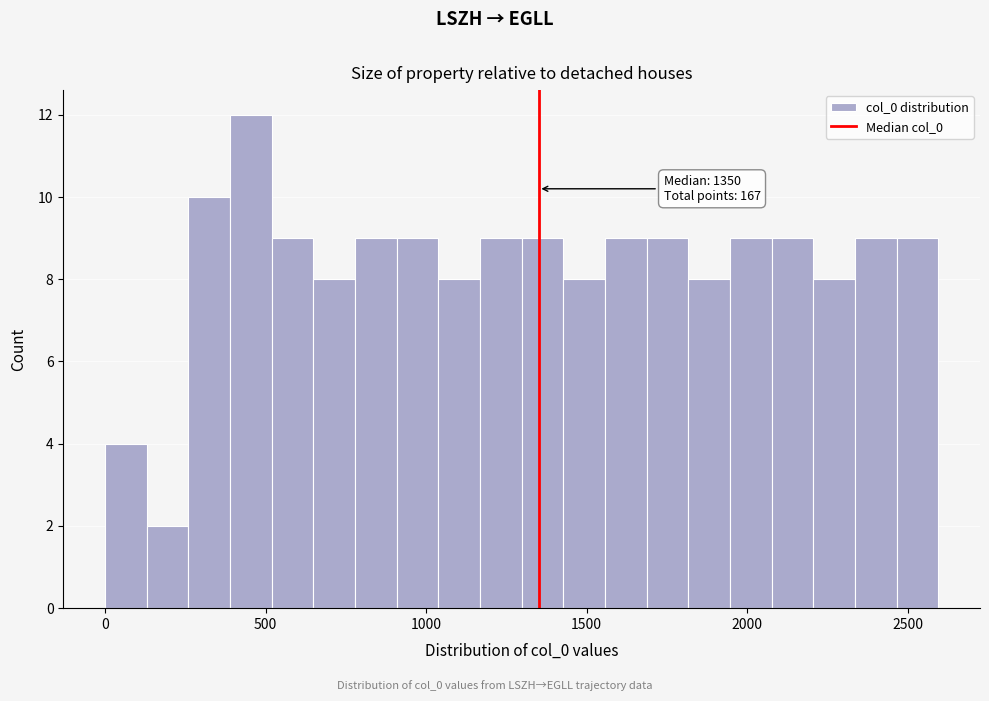

Around what value on the x-axis is the tallest bar? Give the approximate position of its centre, as read against the axis.

450